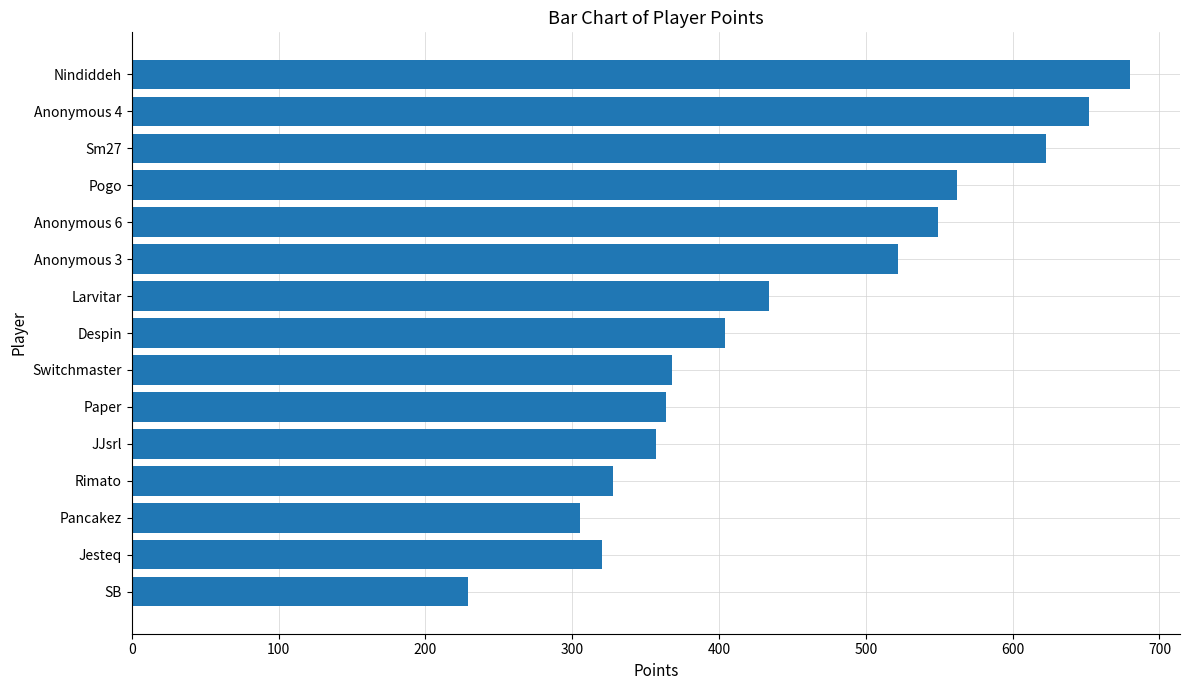

What is the change in value from Nindiddeh to Jesteq?

-360